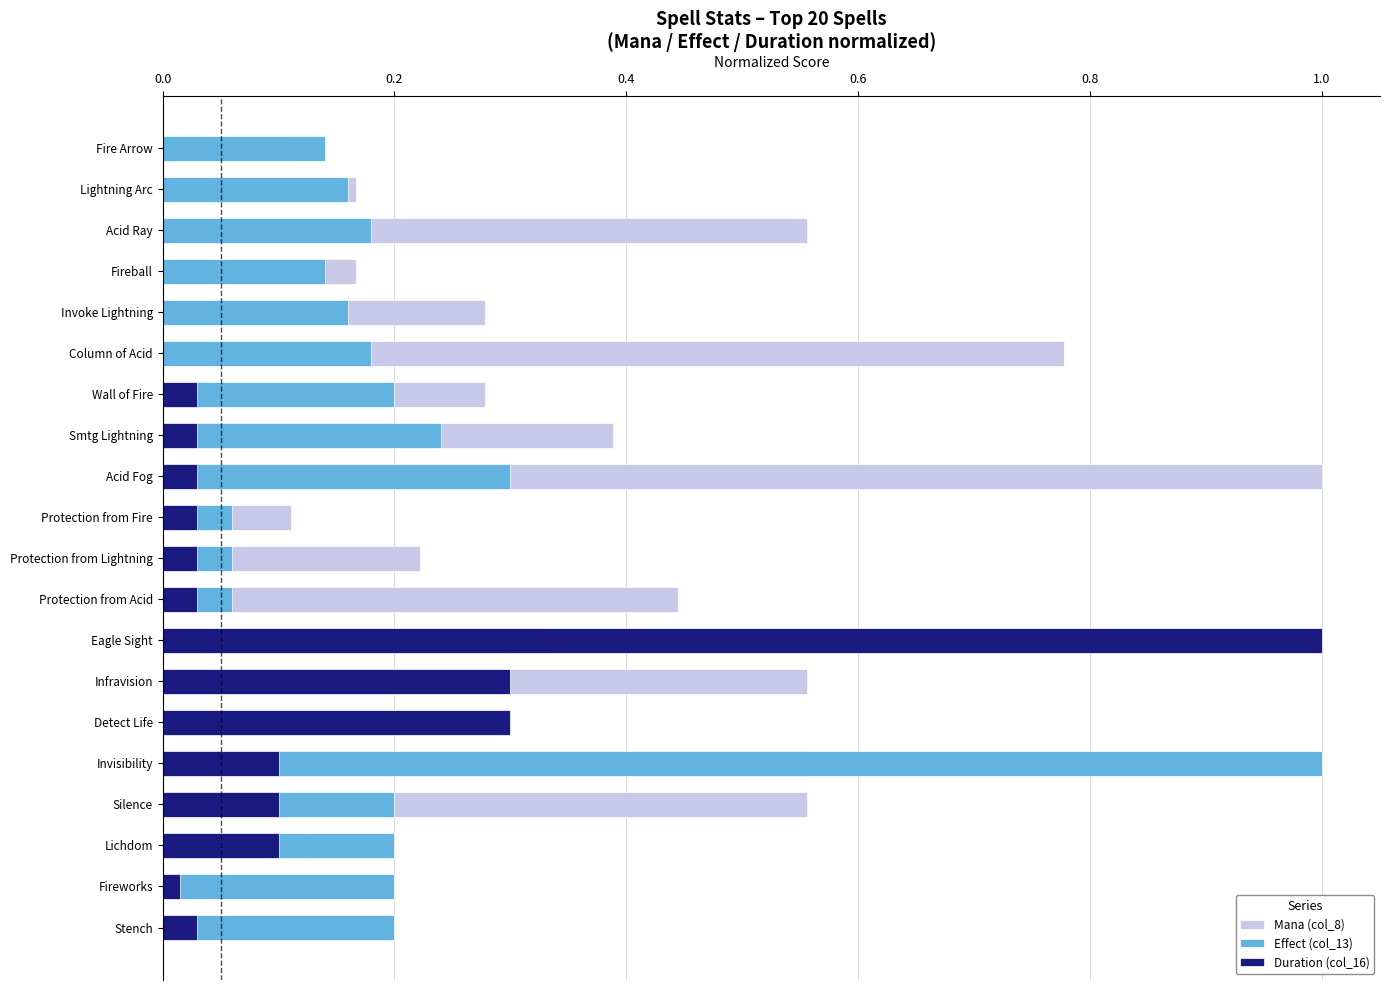

Which has a higher value, Acid Ray or Fire Arrow?

Acid Ray